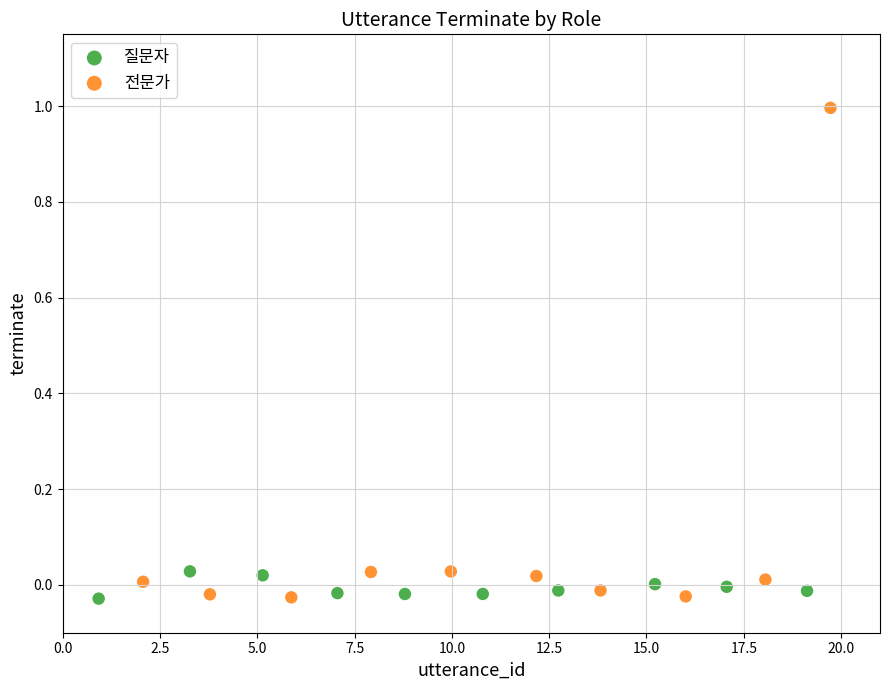

Which series has the widest spread of Y values?

전문가